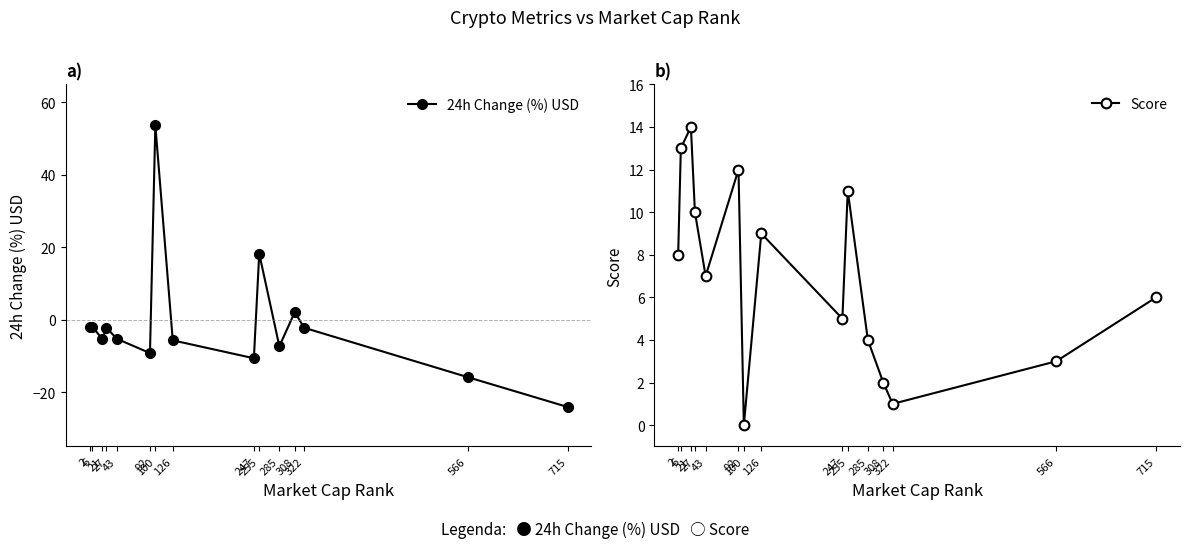

List the labels in order of 24h Change (%) USD value, smallest first.

715, 566, 247, 92, 285, 126, 21, 43, 27, 322, 2, 6, 308, 255, 100